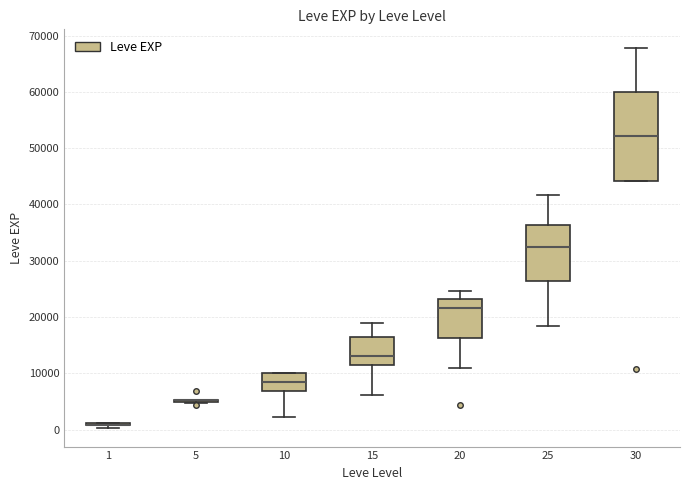

Comparing the boxes themselves (not the whiskers), which one is the tallest?

30